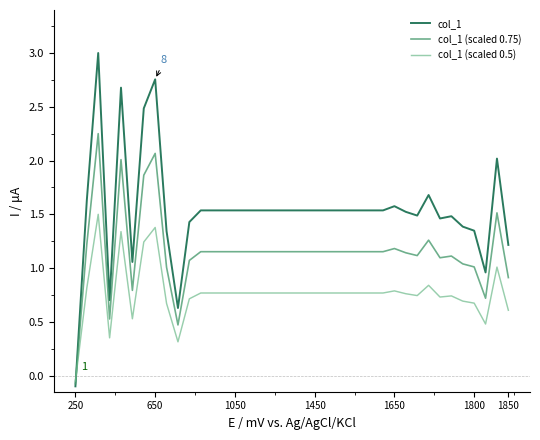

Which series has the widest spread of values?

col_1